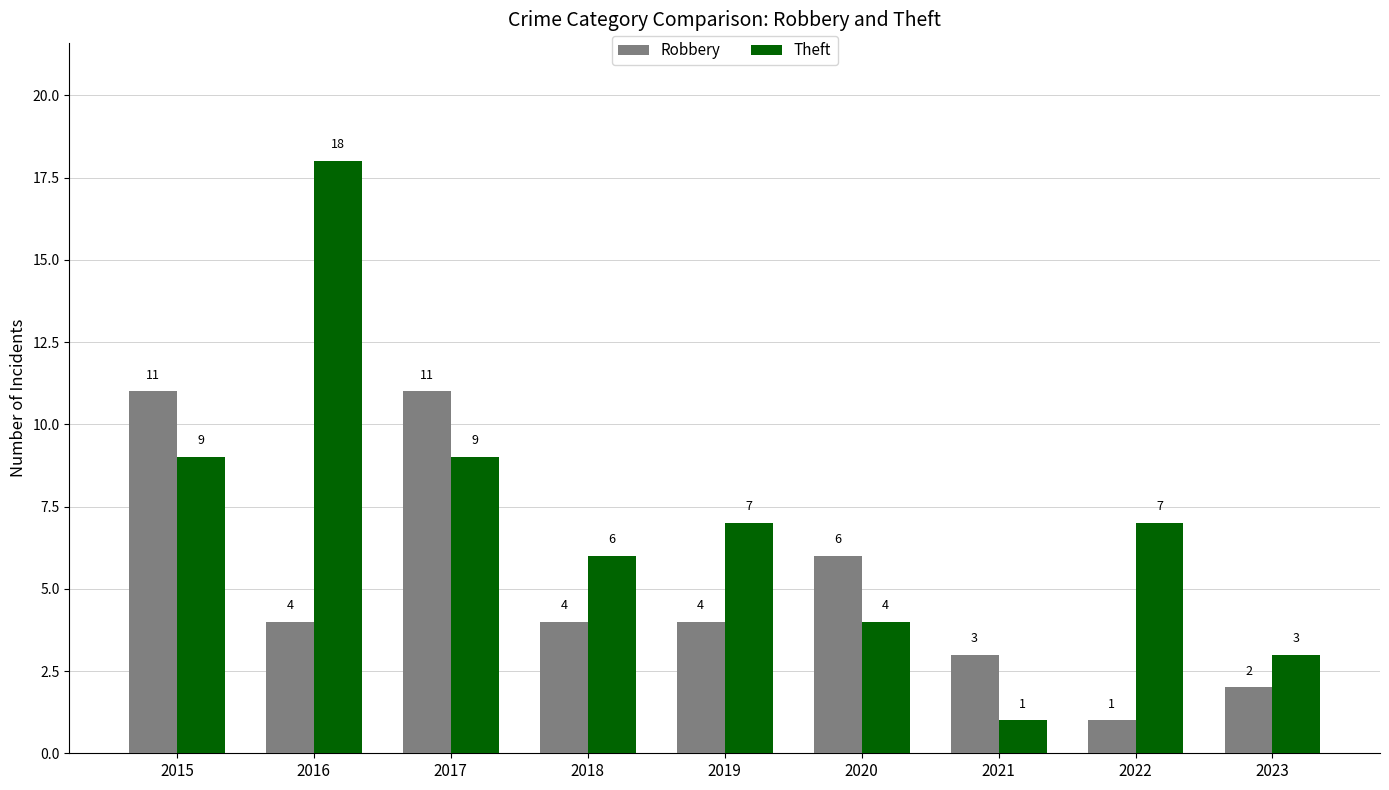

How many bars are there in each group?

2